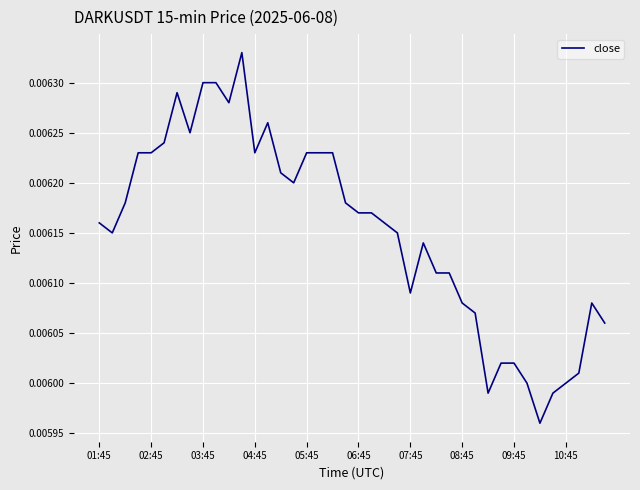

Does the chart have visible grid lines?

Yes